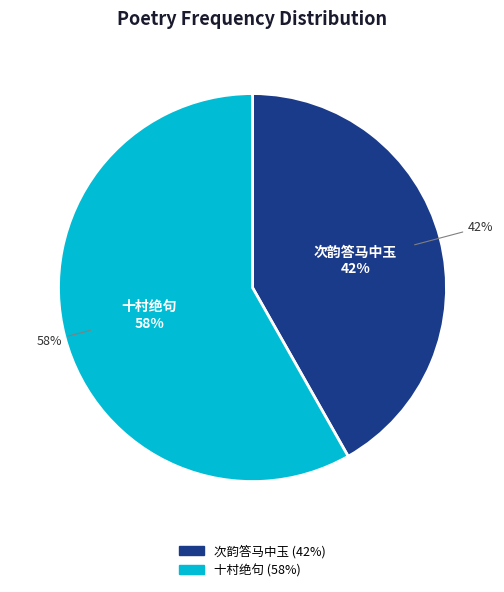

How much of the chart is everything except 次韵答马中玉·卷沙成浪北风颠?

58.2%